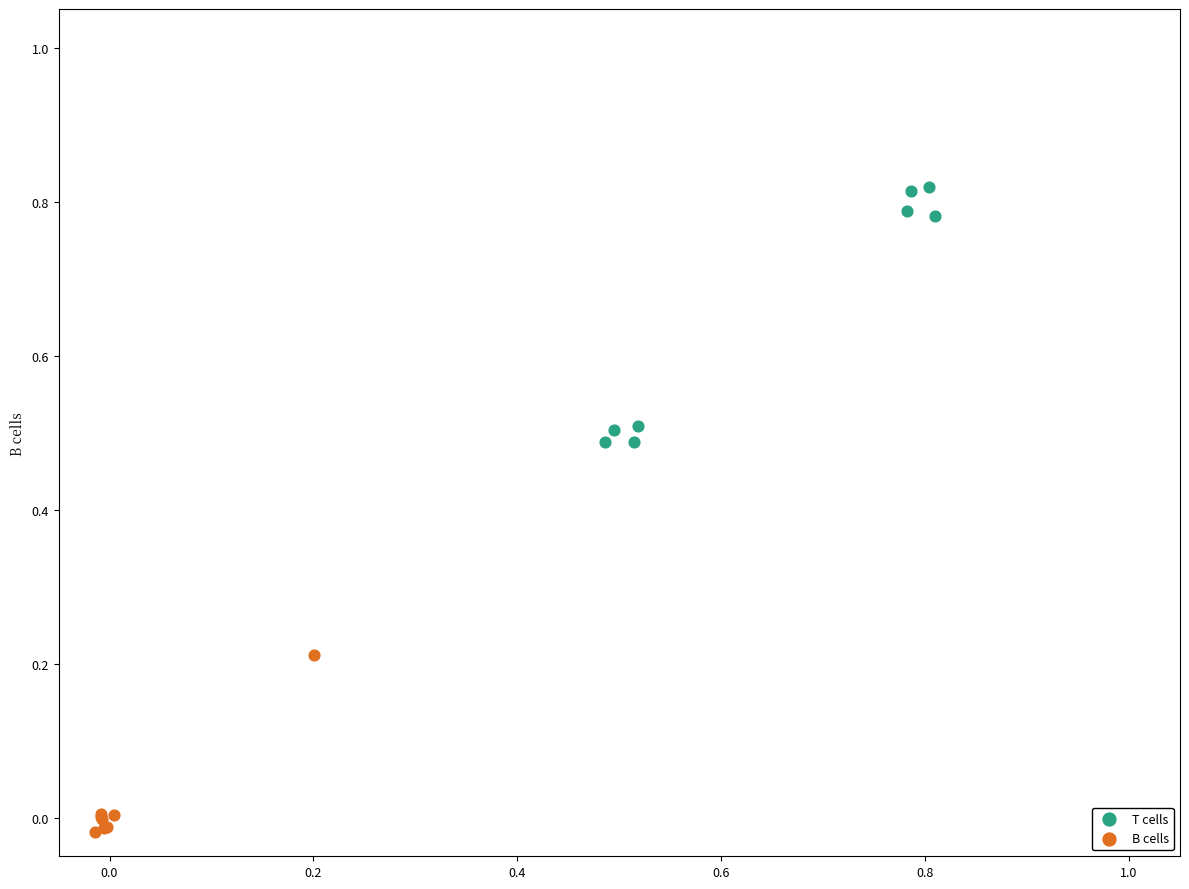

Which series reaches the maximum Y coordinate?

T cells